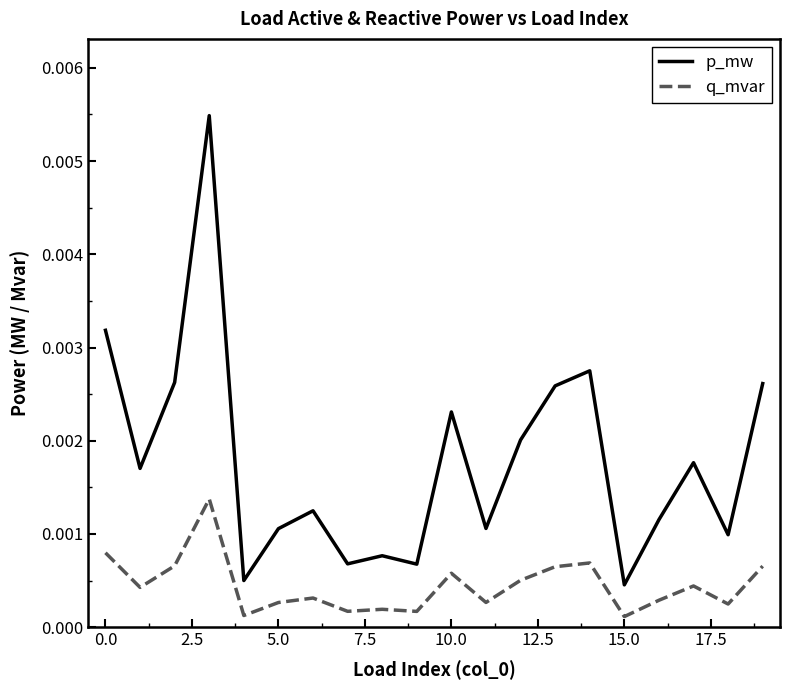

List the series in order of their peak value, highest first.

p_mw, q_mvar